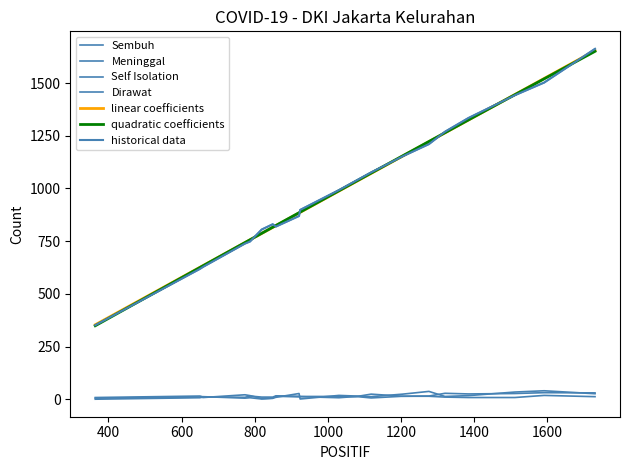

Does the chart have visible grid lines?

No